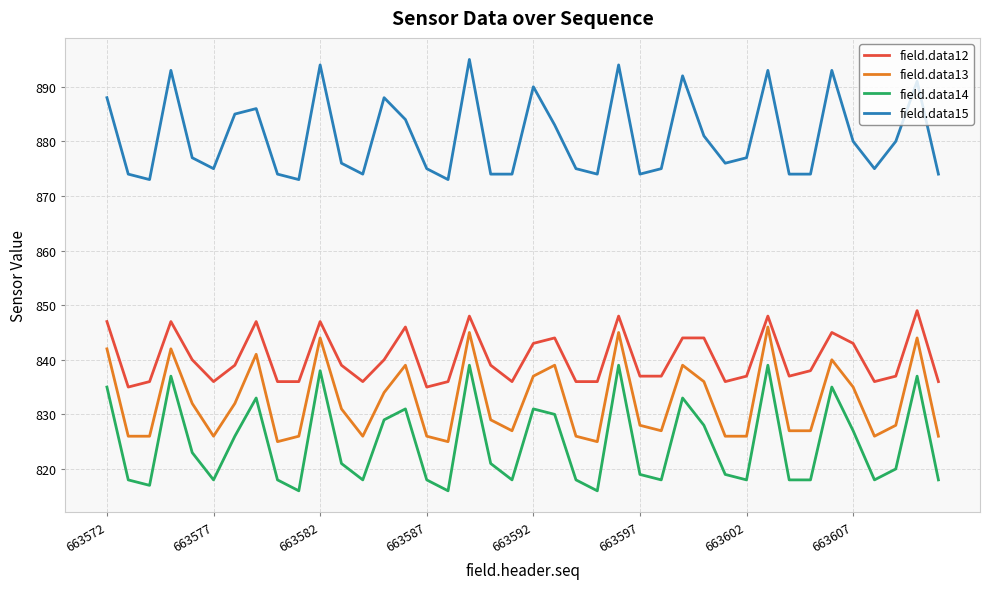

What is the average value of the field.data15 series?

881